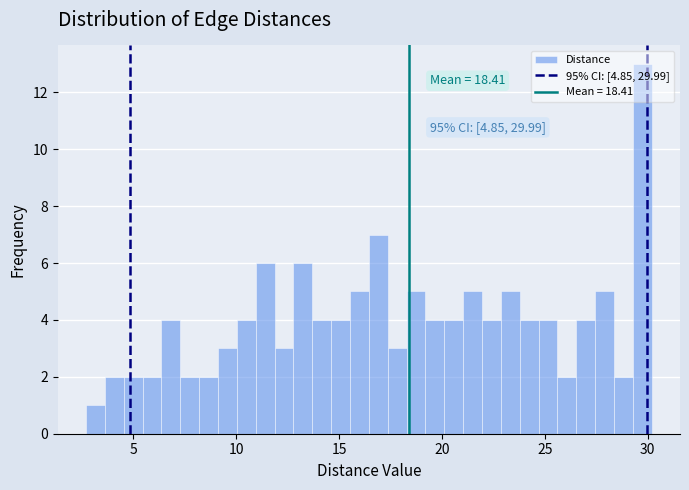

Around what value on the x-axis is the tallest bar? Give the approximate position of its centre, as read against the axis.

29.5